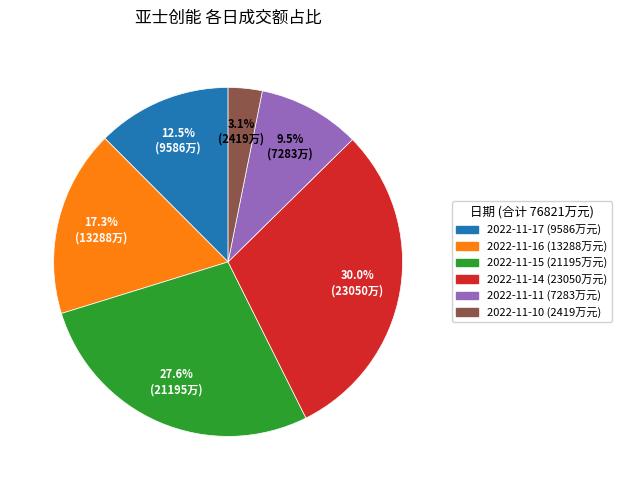

To the nearest percent, what is the combined percentage of 2022-11-11 and 2022-11-15?

37%